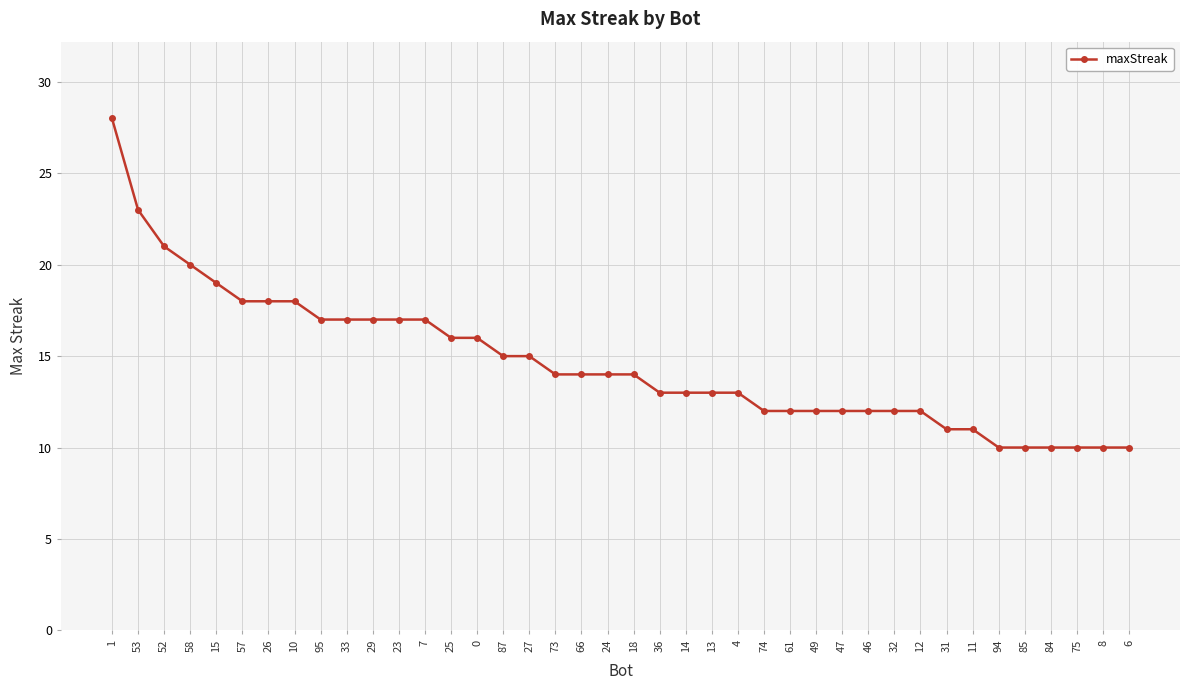

Is it true that the value at 73 is 14?

True